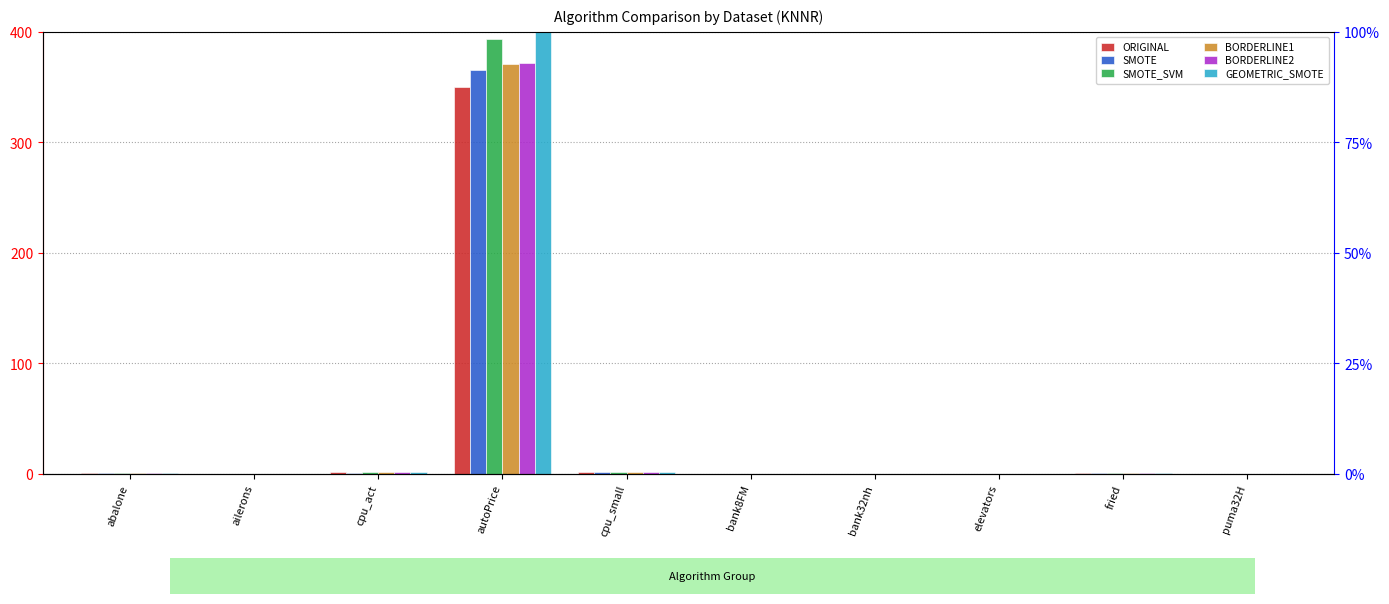

What position from the right is ailerons?

9